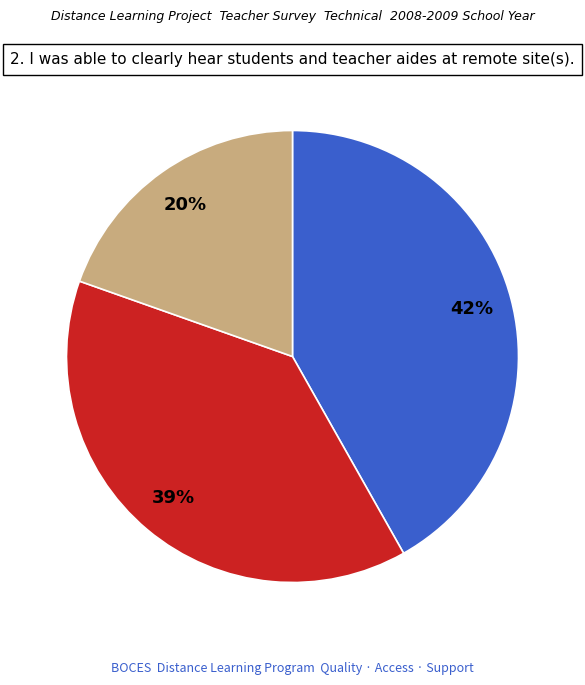

To the nearest percent, what is the difference between the largest and smallest slice percentages?

22%